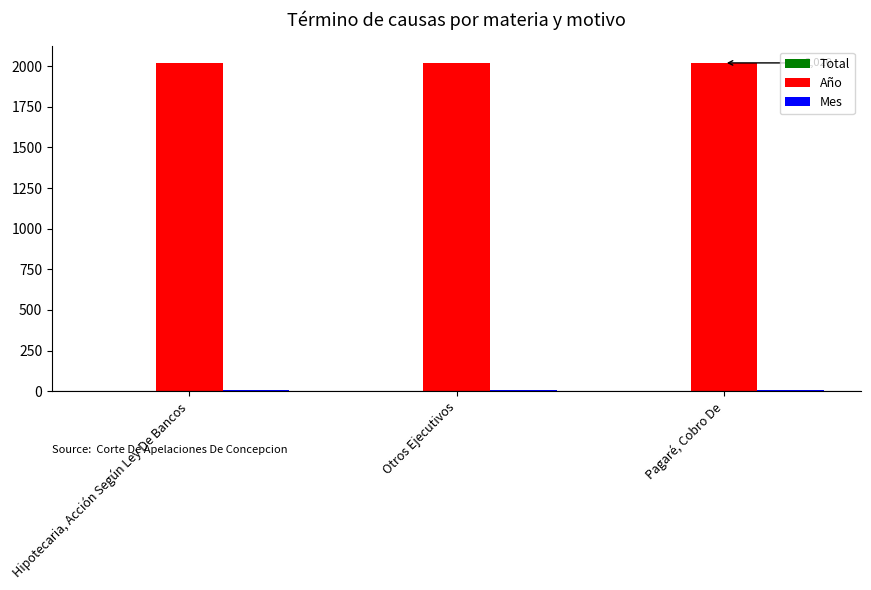

What is the maximum value shown in the chart?

2020